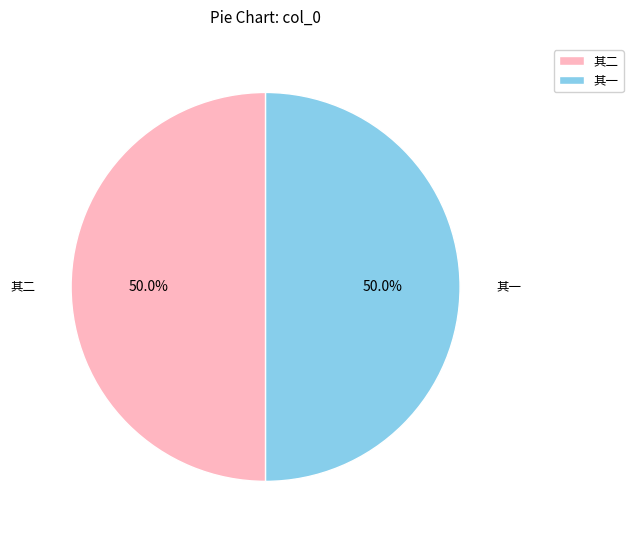

Approximately how many times larger is the value at 其一 compared to 其二?

1.0